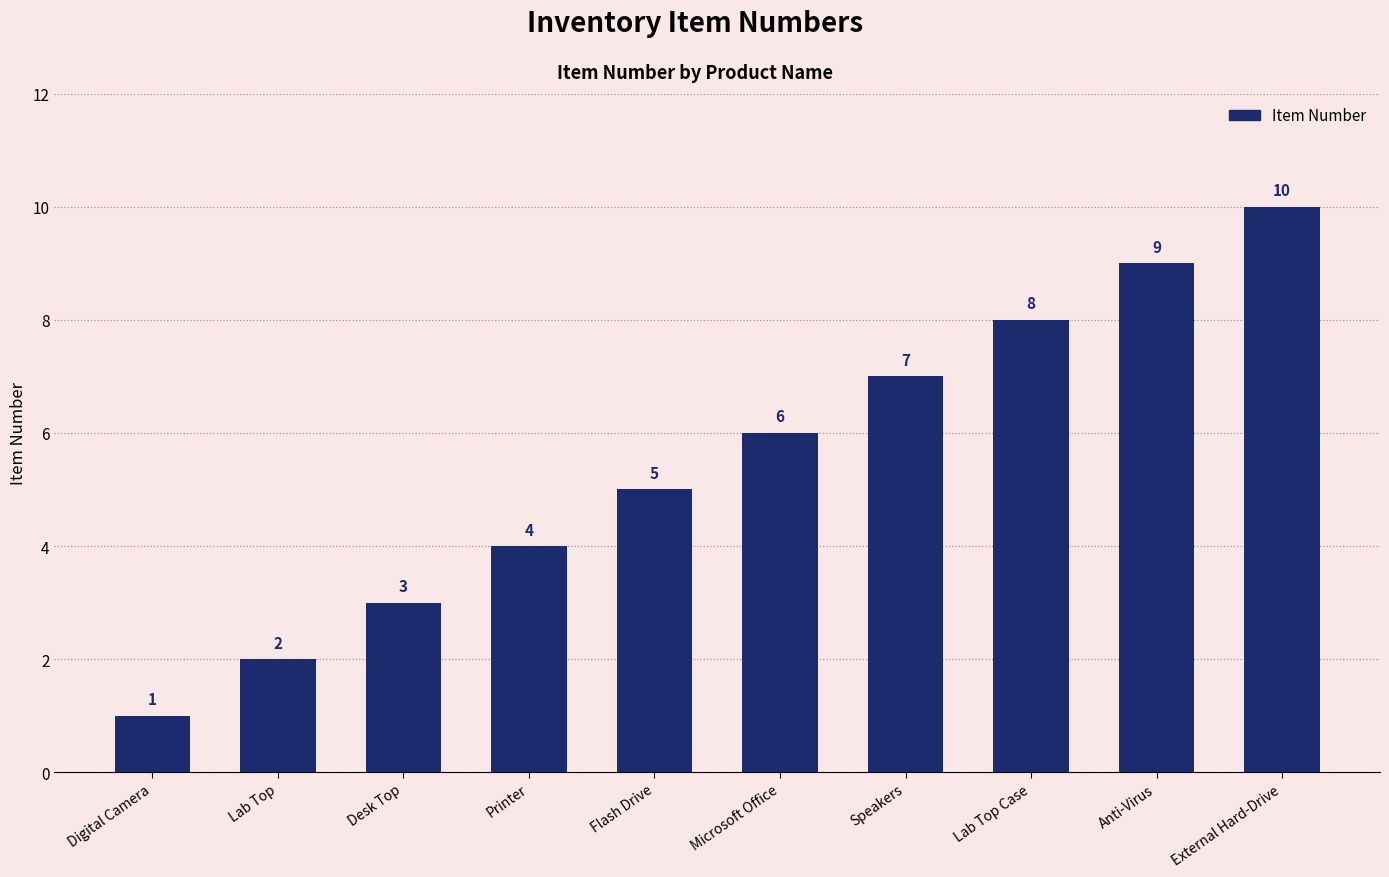

Which label corresponds to the smallest value in the chart?

Digital Camera